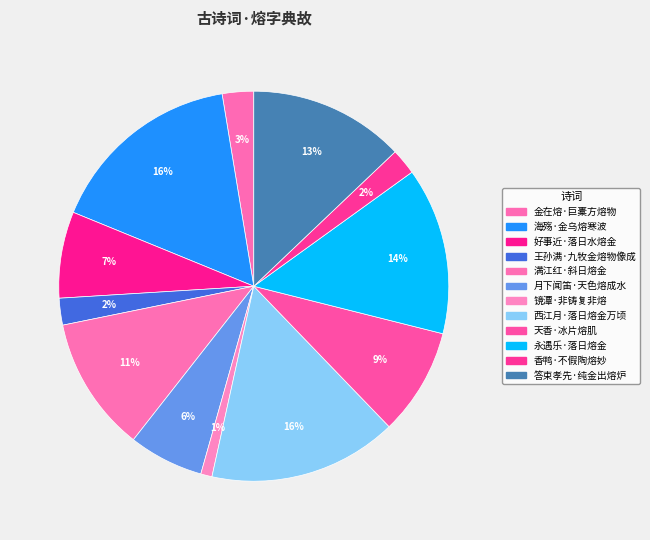

What is the smallest slice in the pie chart?

镜潭·非铸复非熔